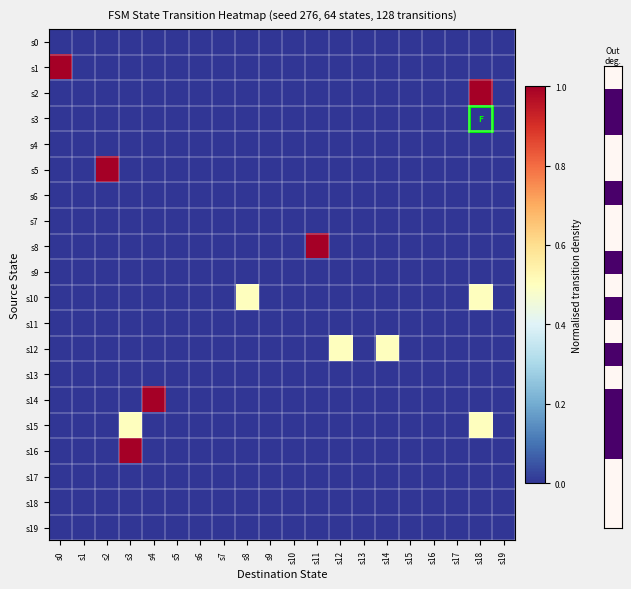

At which category is the sum across all series the highest?

s18